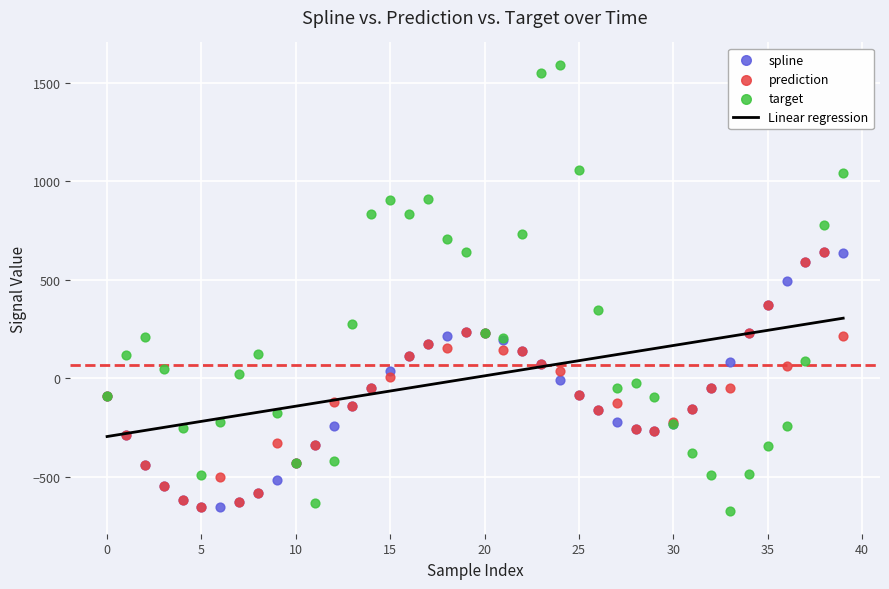

In the target series, what Y value is closest to 457?

344.3